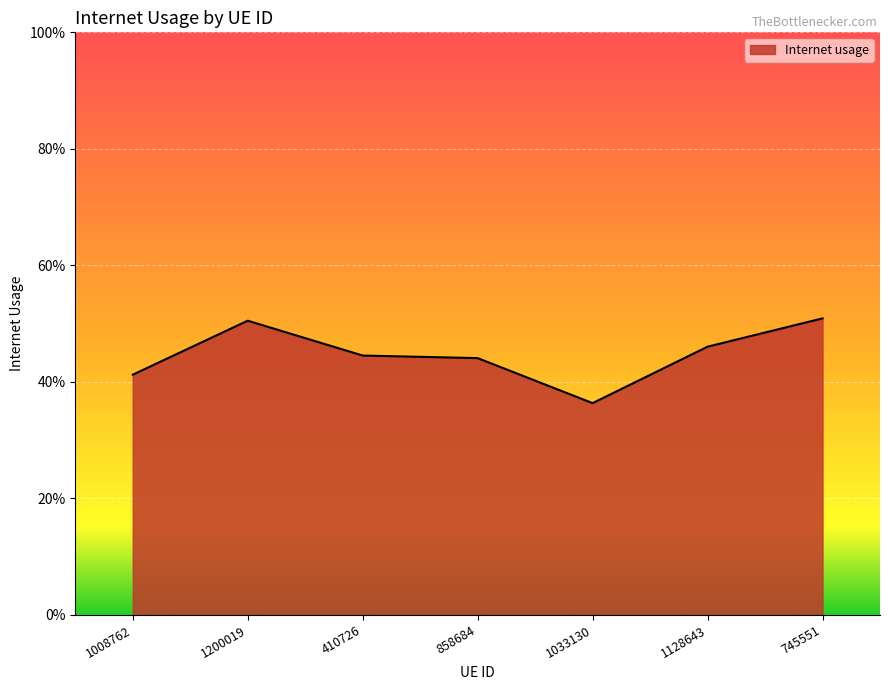

Does the chart display data point markers on the line(s)?

No